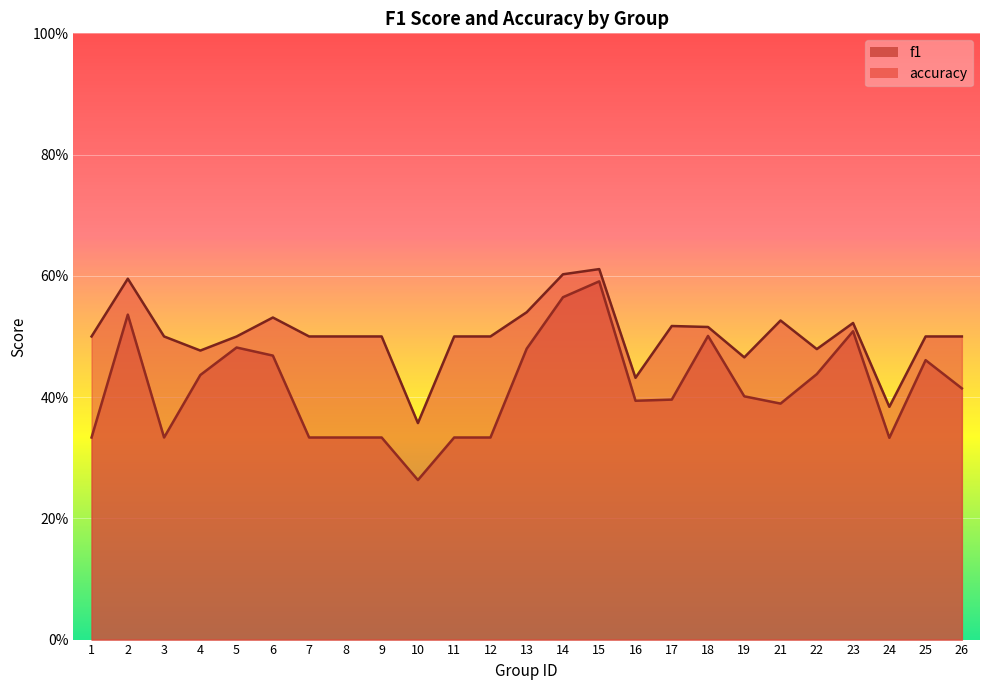

What is the value of the f1 point at the 2nd from the left?

0.5